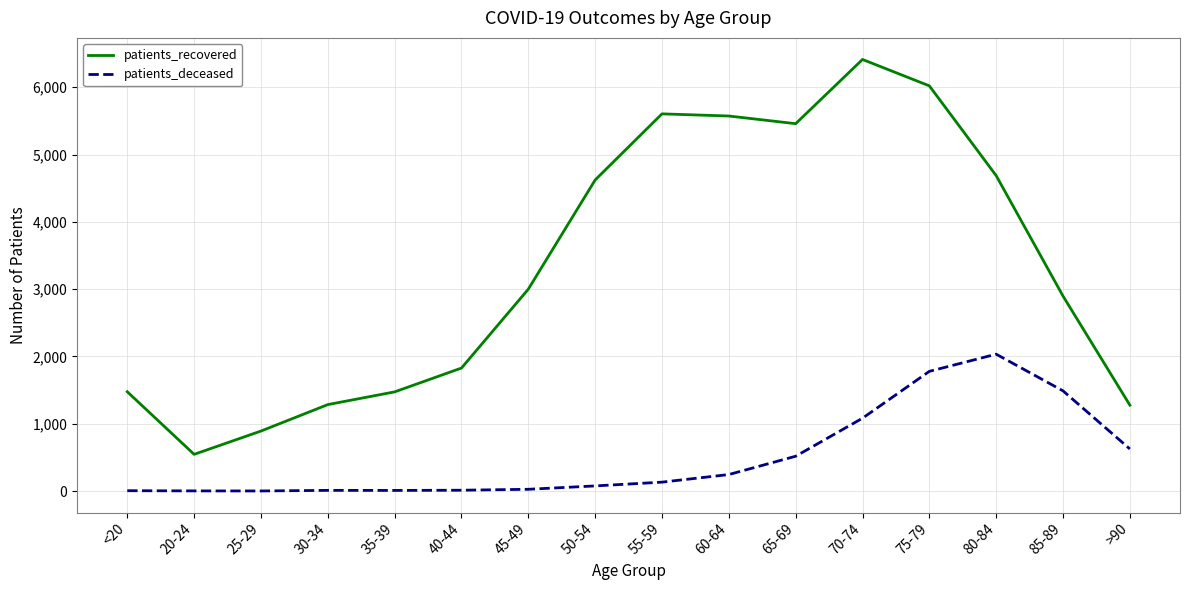

What position from the left is 55-59?

9